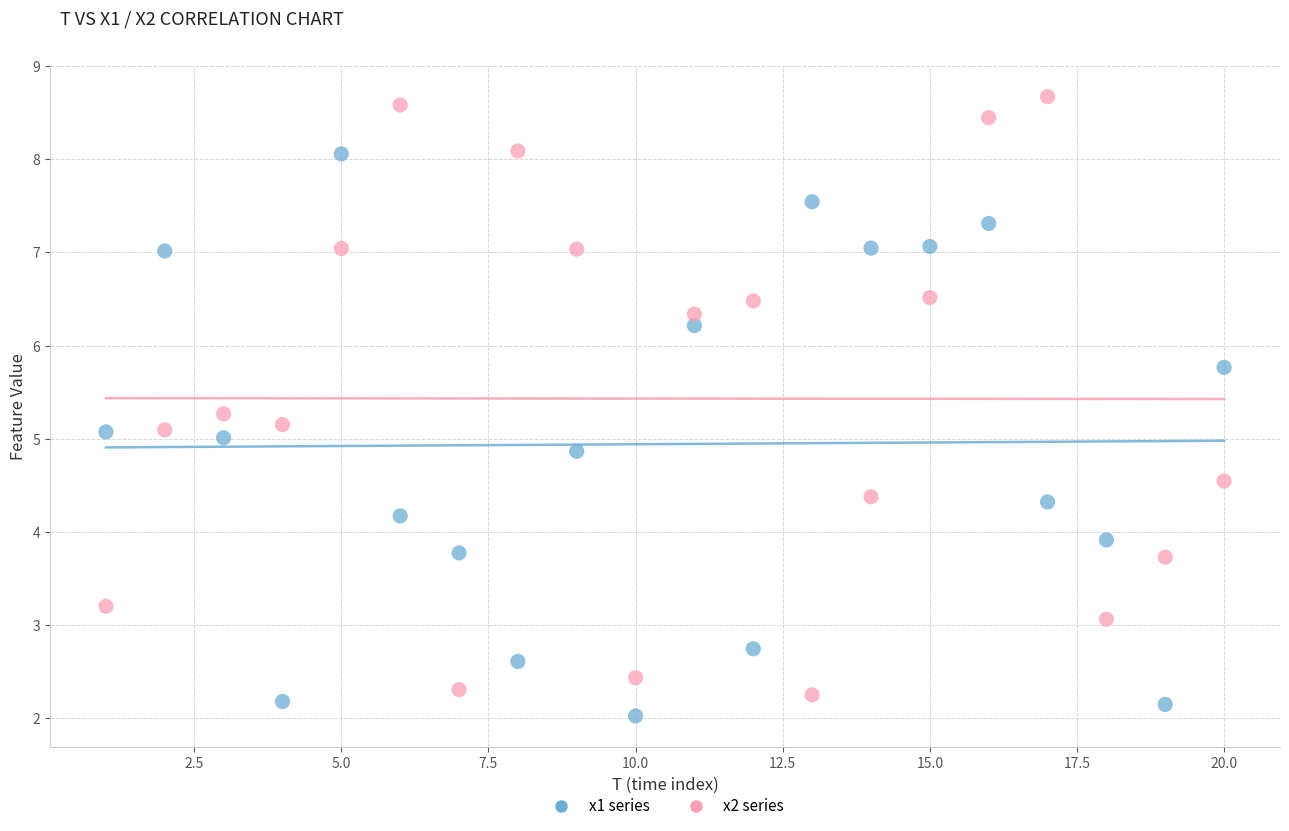

What is the X range (max minus min) for the scatter plot?

19.0